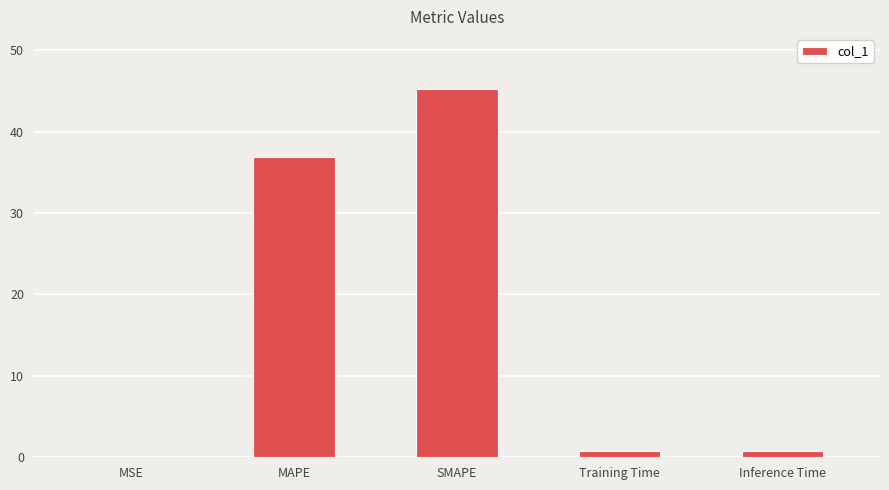

The chart shows a value of 49.5 at MAPE. True or false?

False